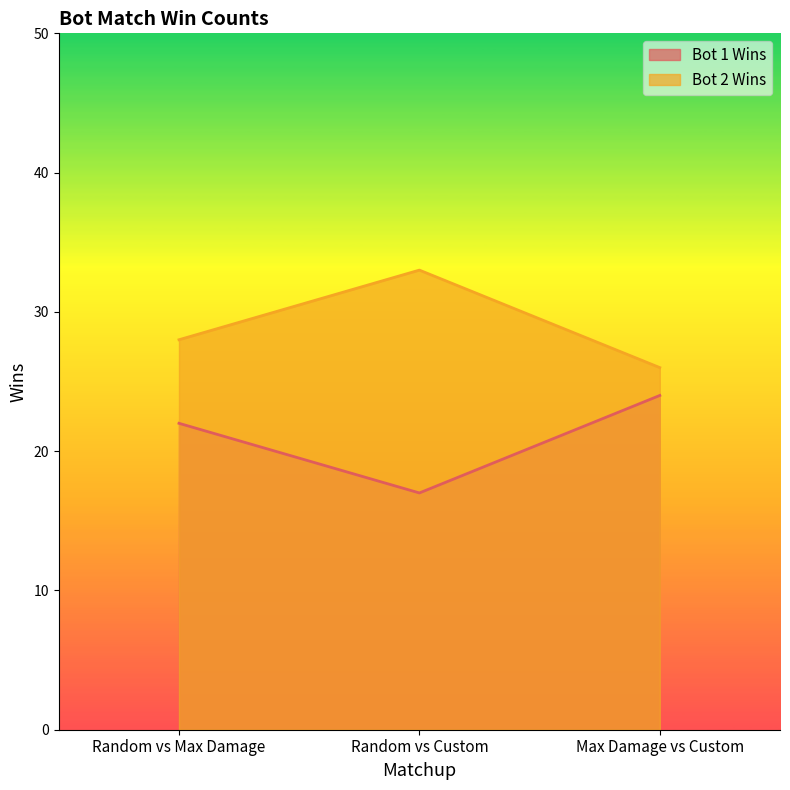

Which series changed the most between Random vs Max Damage and Max Damage vs Custom?

Bot 1 Wins